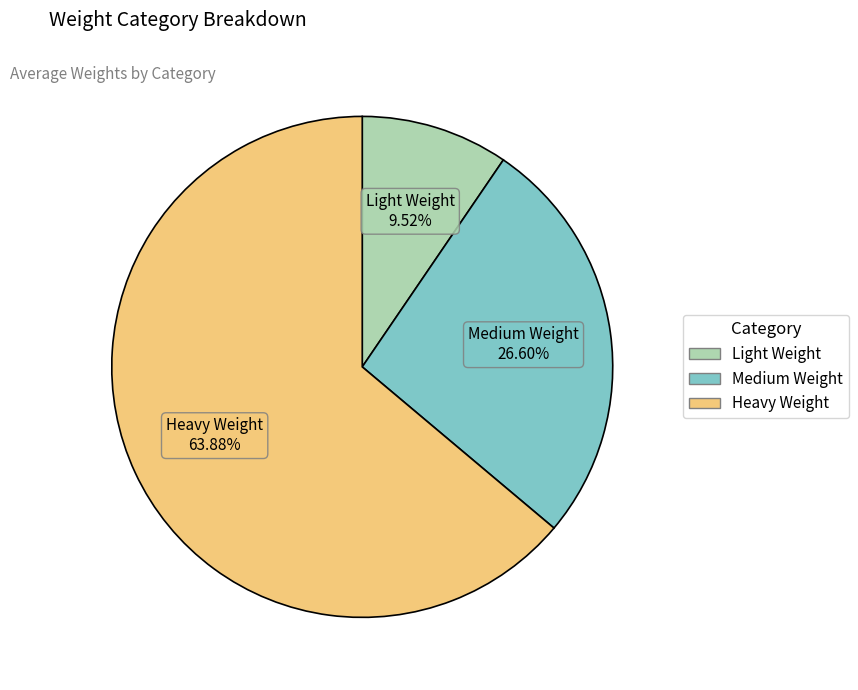

Combined, do Light Weight and Medium Weight account for over 50%?

No